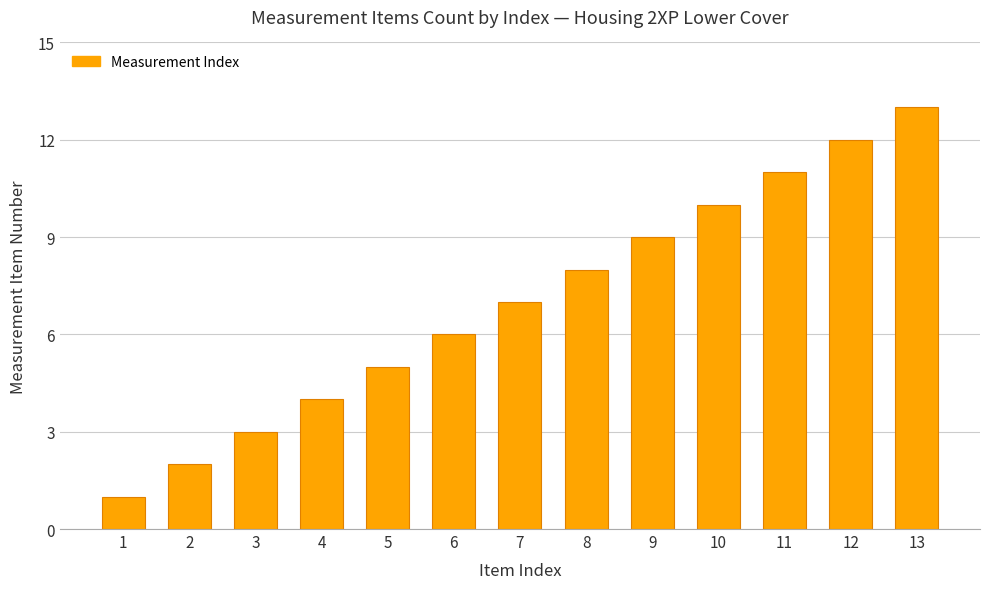

What value does the data have at 5, to the nearest 5?

5